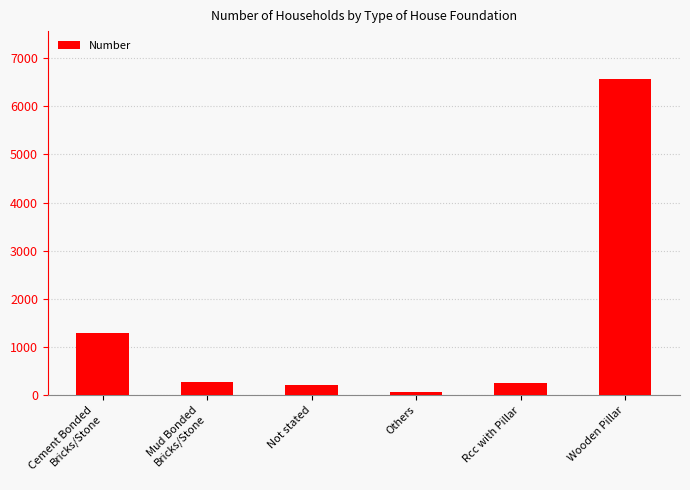

What is the sum of all values?

8671